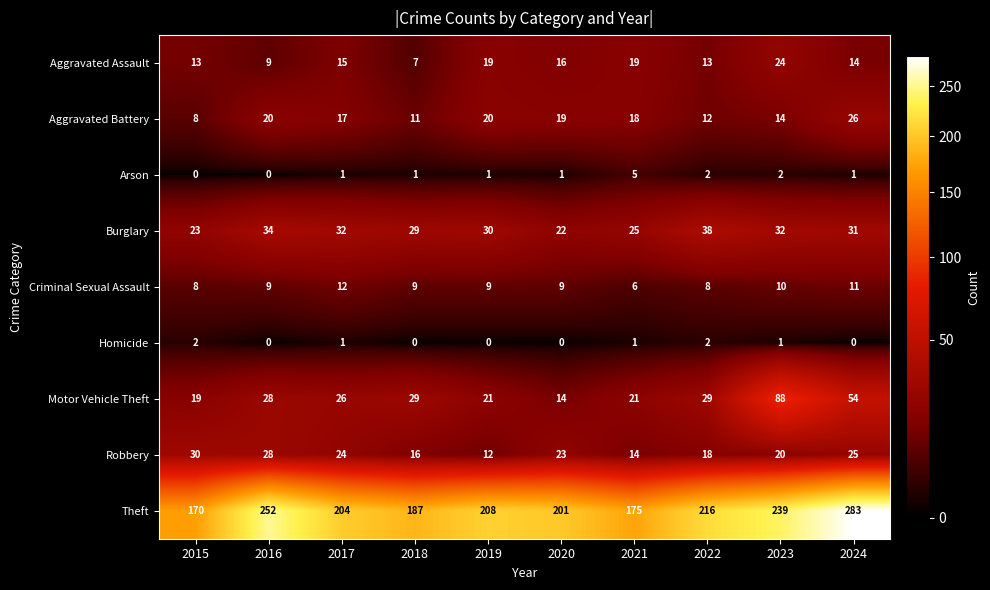

What is the total value across all series at 2016?

380